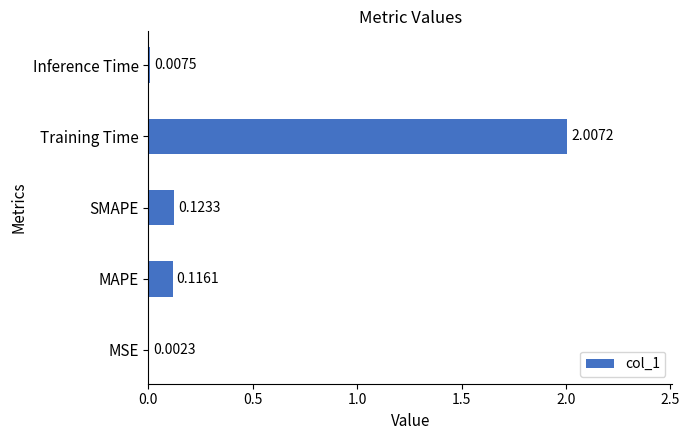

What is the sum of the values at Training Time and Inference Time?

2.0